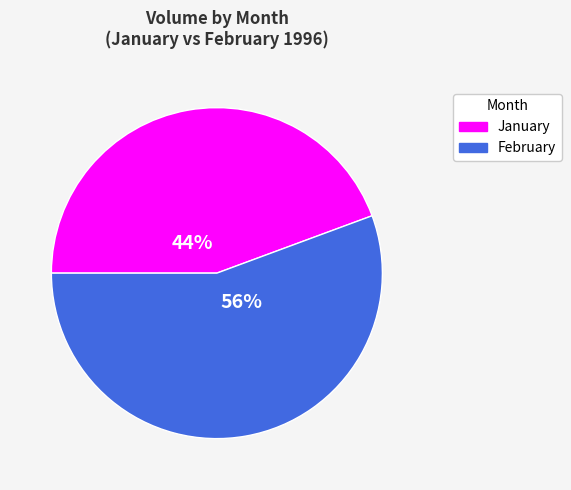

Which has a higher value, February or January?

February